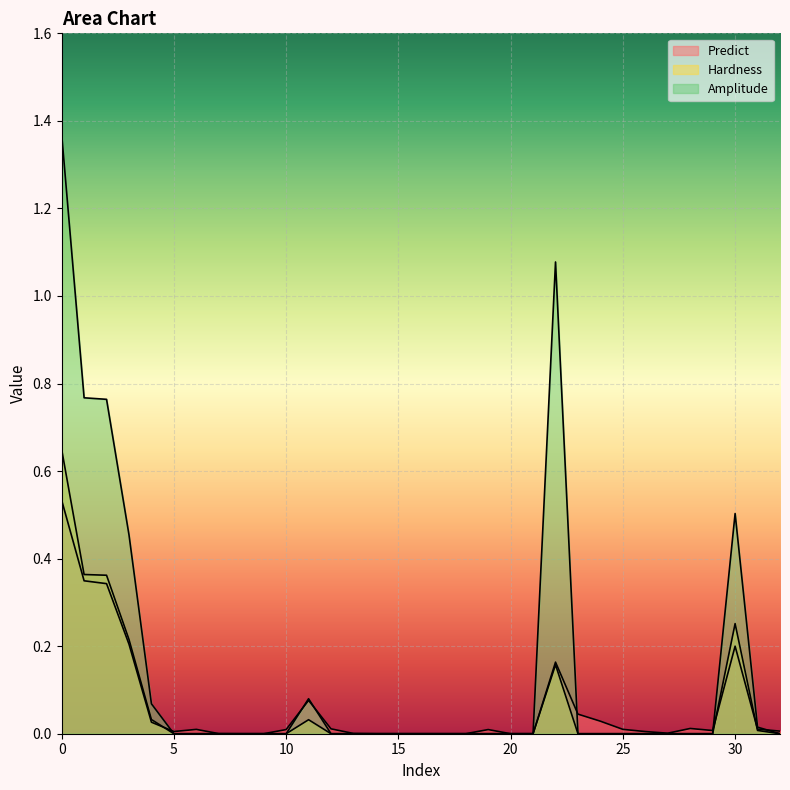

Between 23 and 31, which is larger?

23